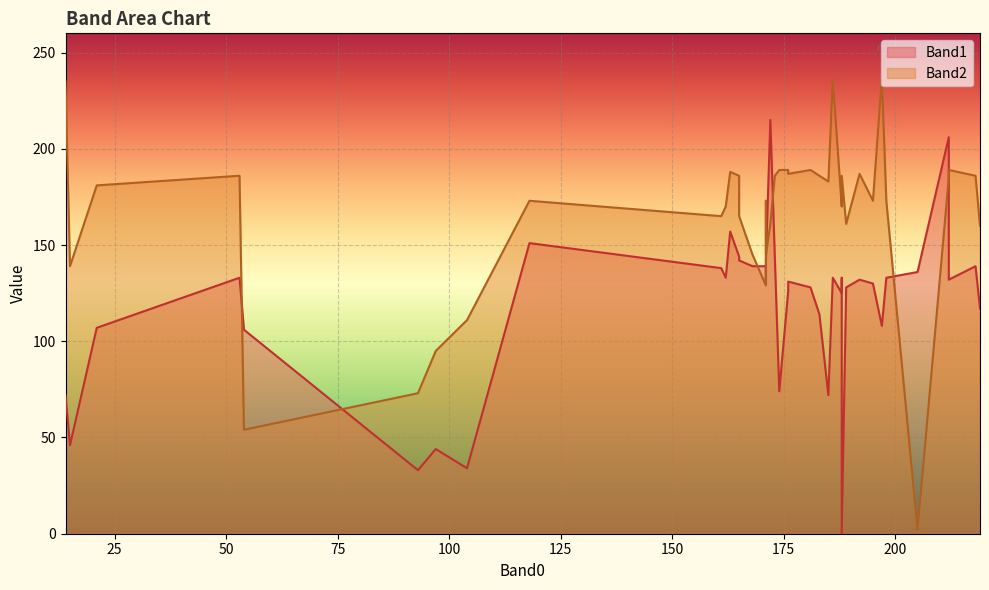

After their last crossing, which series has the higher values: Band2 or Band1?

Band2